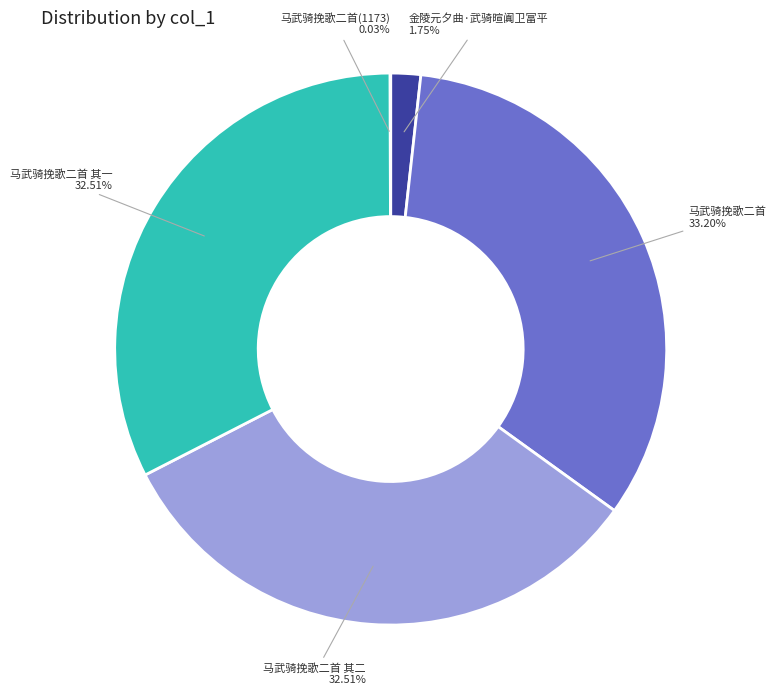

Which category has the biggest portion of the pie?

马武骑挽歌二首